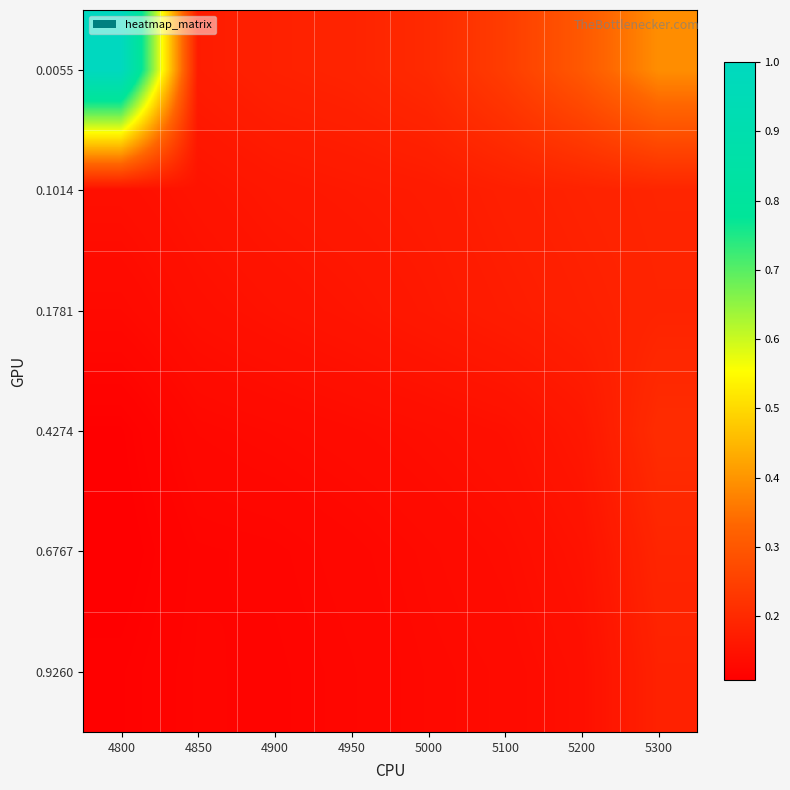

Reading left to right, extract all data points from this chart.

0.0055: 4800=1.0	4850=0.2	4900=0.2	4950=0.2	5000=0.2	5100=0.2	5200=0.3	5300=0.4
0.1014: 4800=0.1	4850=0.2	4900=0.2	4950=0.2	5000=0.2	5100=0.2	5200=0.2	5300=0.2
0.1781: 4800=0.1	4850=0.1	4900=0.1	4950=0.2	5000=0.2	5100=0.2	5200=0.2	5300=0.2
0.4274: 4800=0.1	4850=0.1	4900=0.1	4950=0.1	5000=0.1	5100=0.1	5200=0.2	5300=0.2
0.6767: 4800=0.1	4850=0.1	4900=0.1	4950=0.1	5000=0.1	5100=0.1	5200=0.1	5300=0.2
0.9260: 4800=0.1	4850=0.1	4900=0.1	4950=0.1	5000=0.1	5100=0.1	5200=0.1	5300=0.2